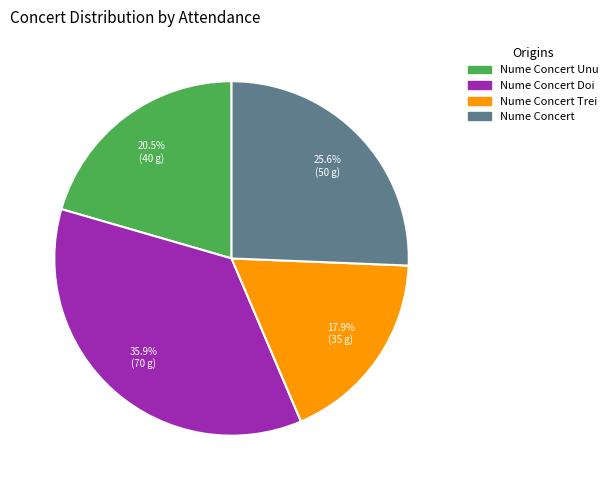

Is there any slice that represents more than half of the pie?

No